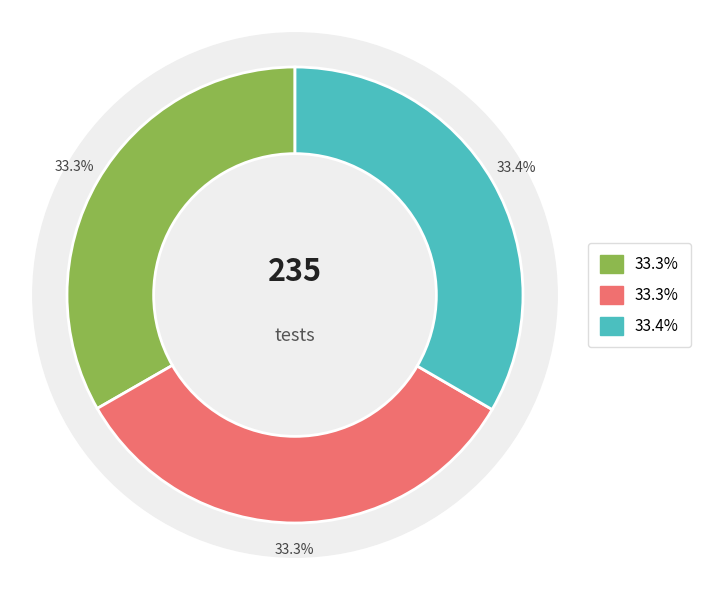

How many slices are in this pie chart?

3